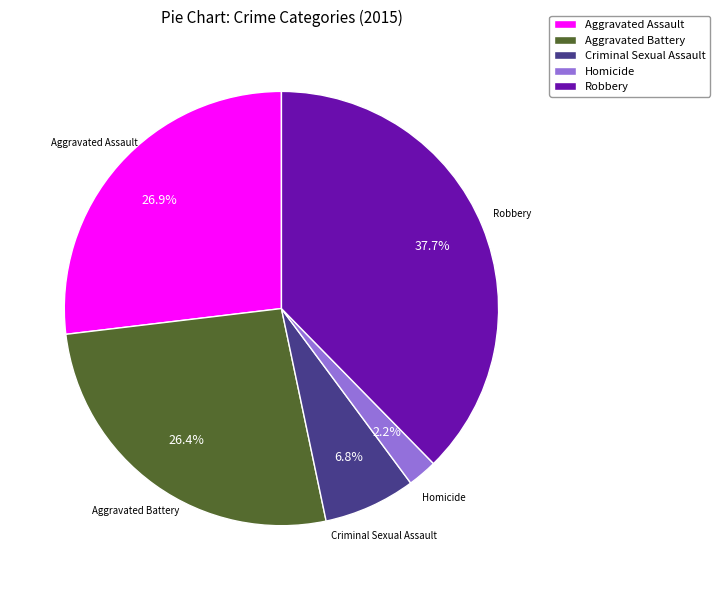

What is the largest slice in the pie chart?

Robbery